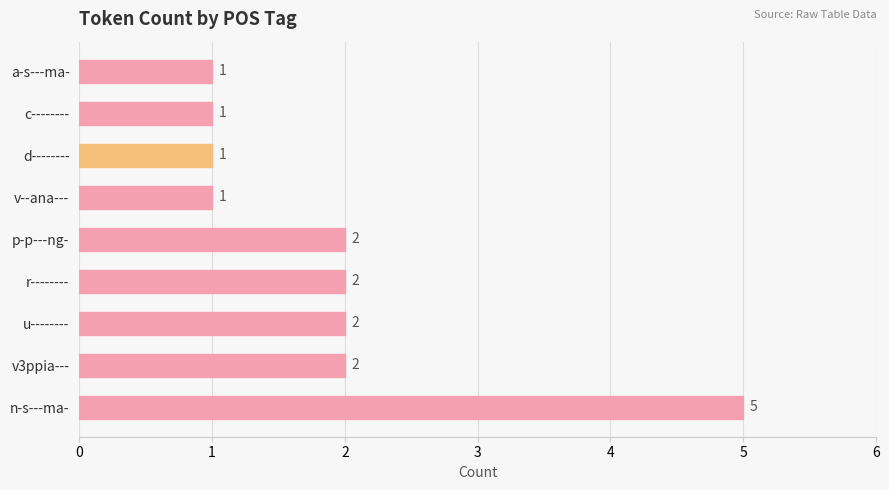

How many values are between 1 and 2?

8